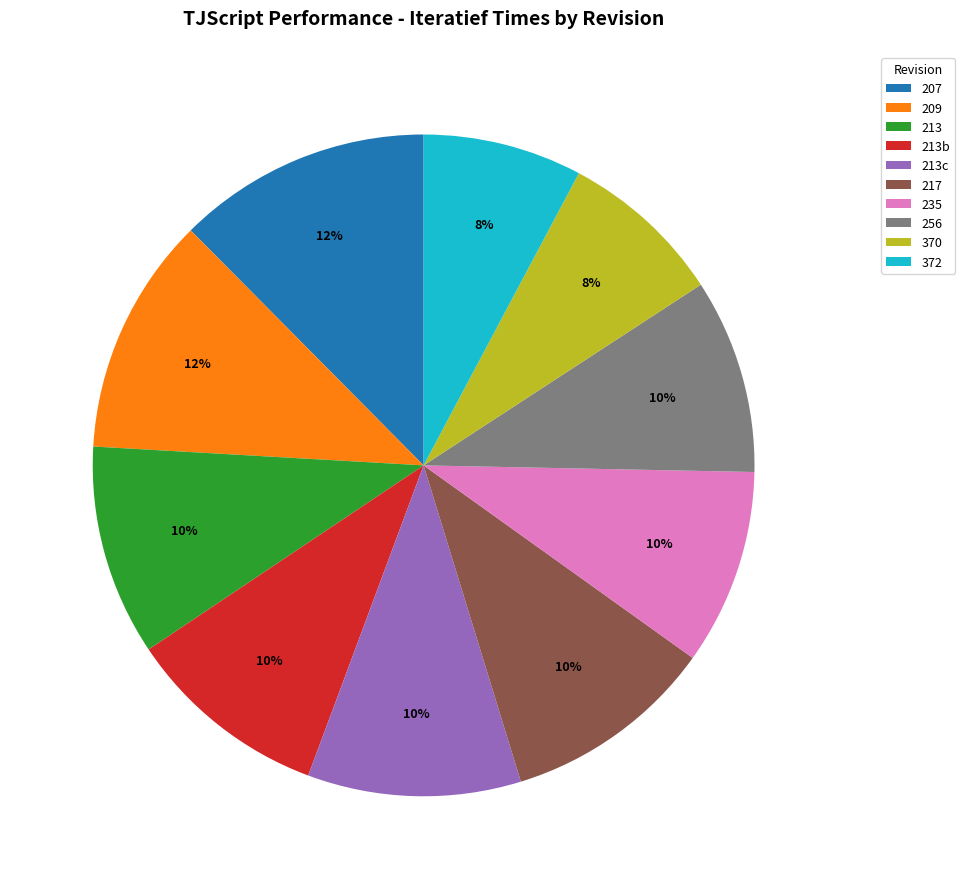

What is the largest slice in the pie chart?

207